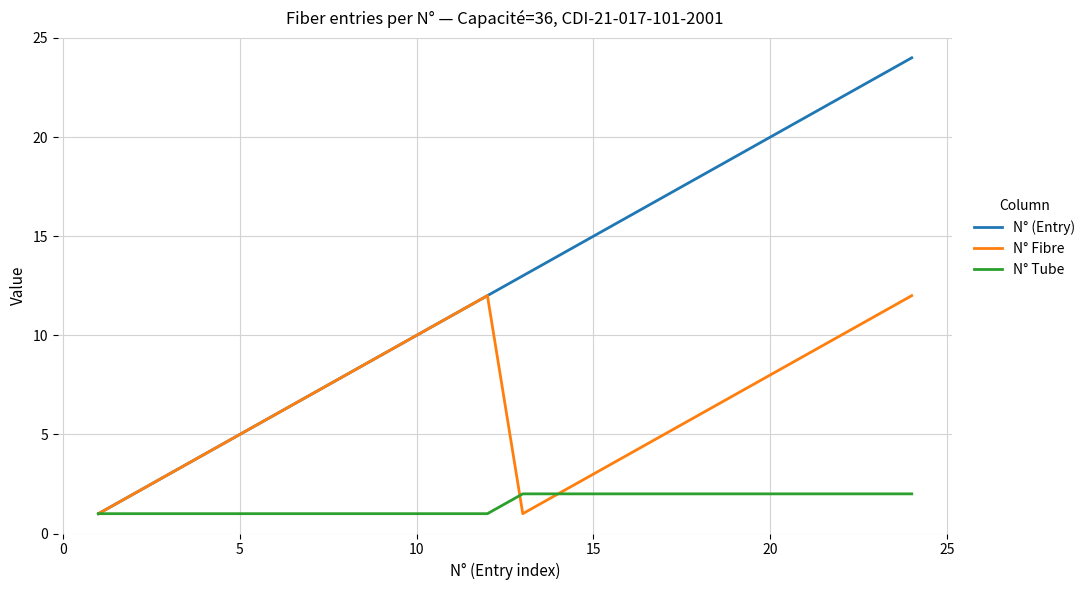

What is the maximum value shown in the chart?

24